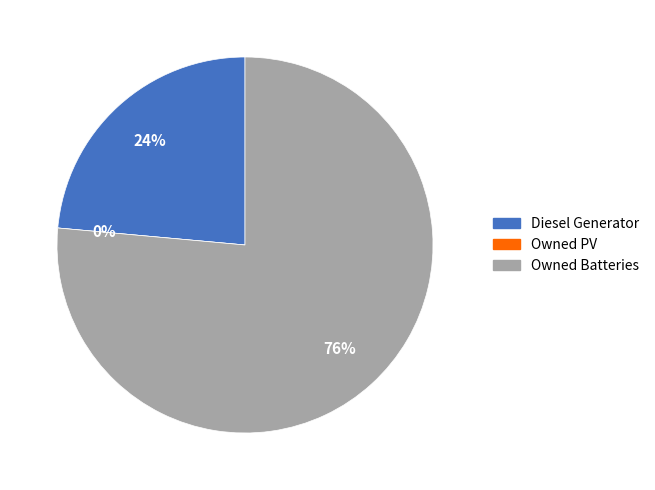

Between Owned Batteries and Diesel Generator, which is larger?

Owned Batteries